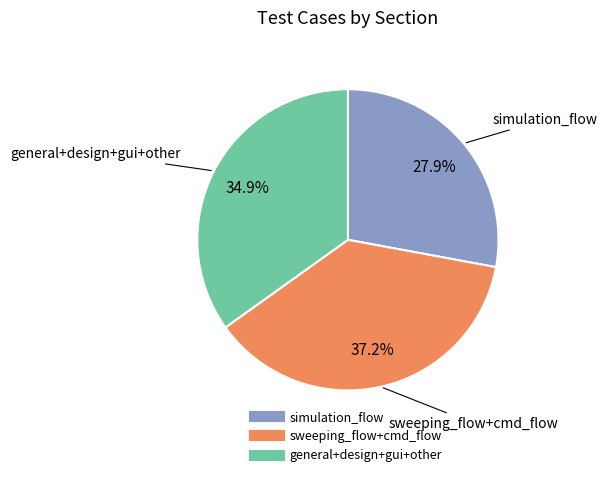

Is there a majority slice in this chart?

No